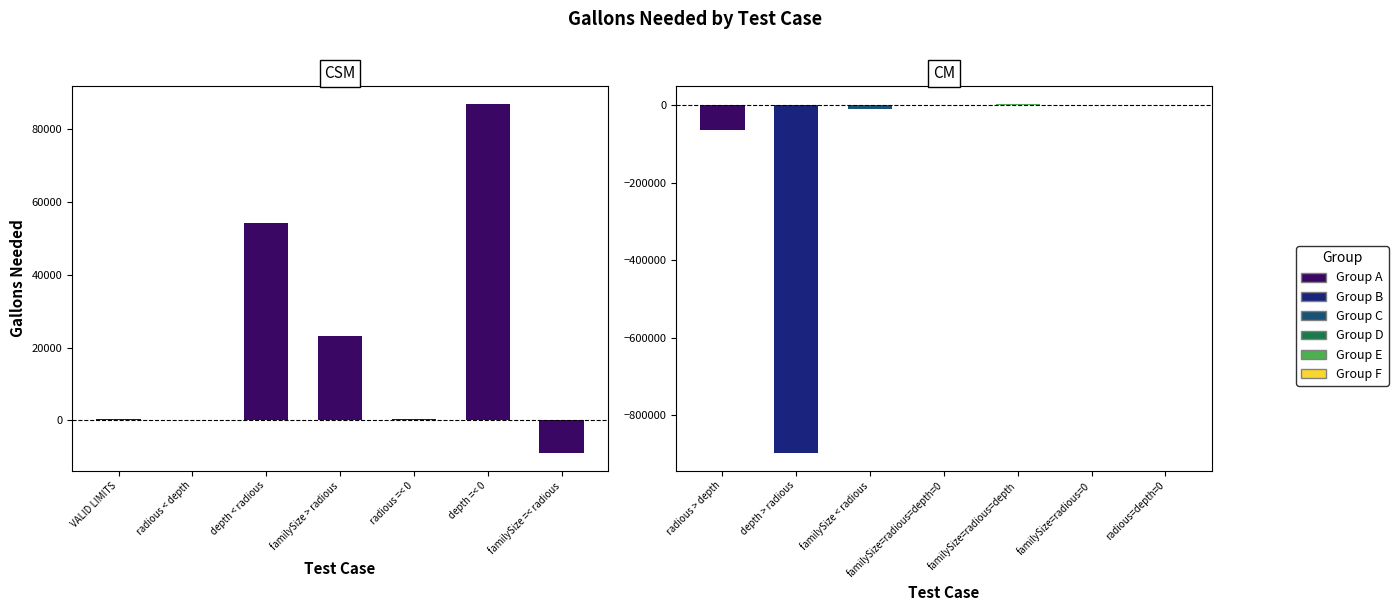

What is the average value?

22337.0